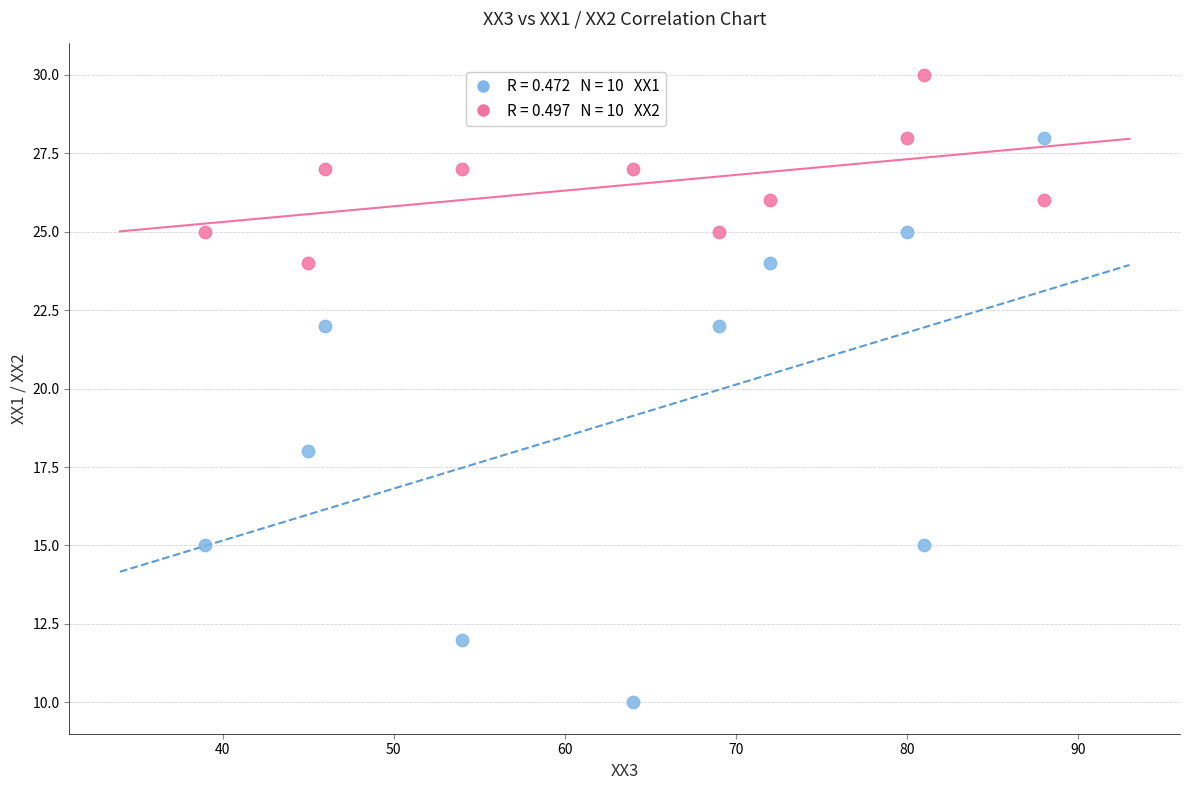

Across all data points, what is the range of X values (max minus min)?

49